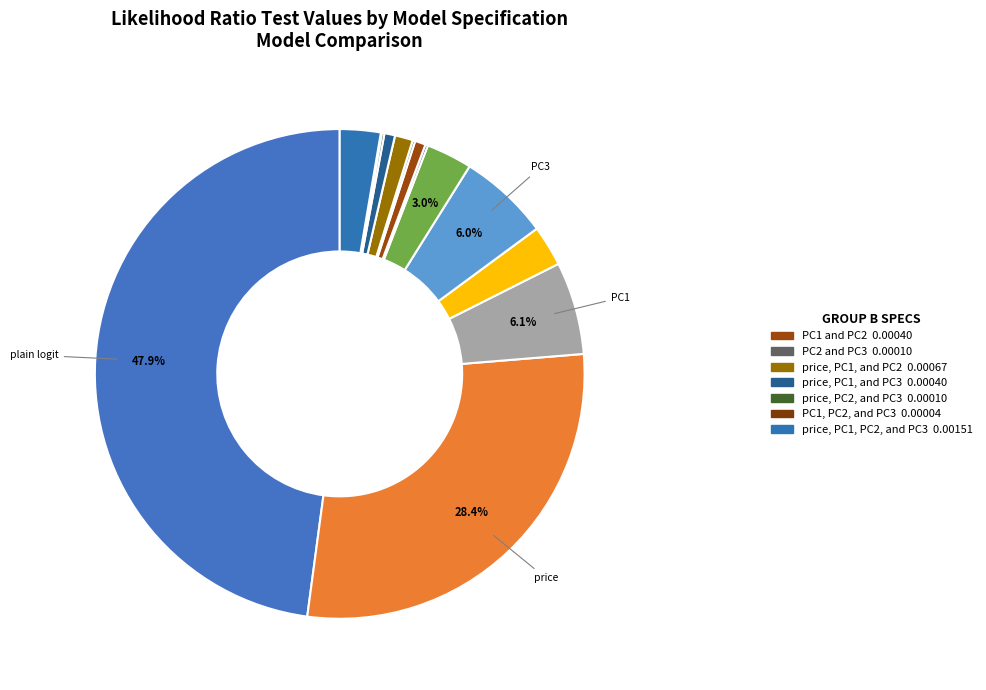

Is there any slice that represents more than half of the pie?

No